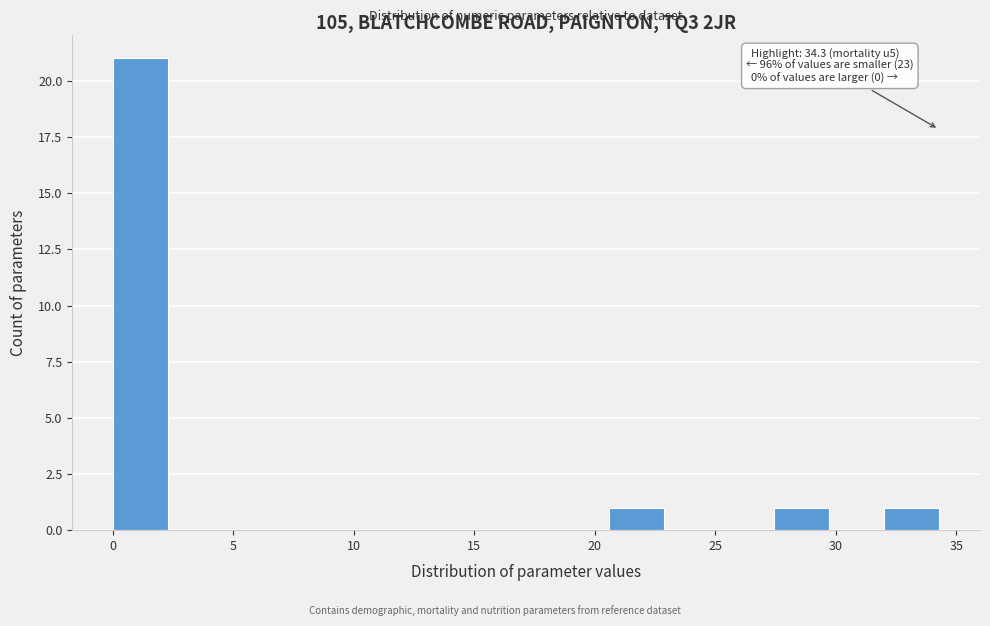

Over which range of the x-axis is the bar tallest?

0.0 to 2.5